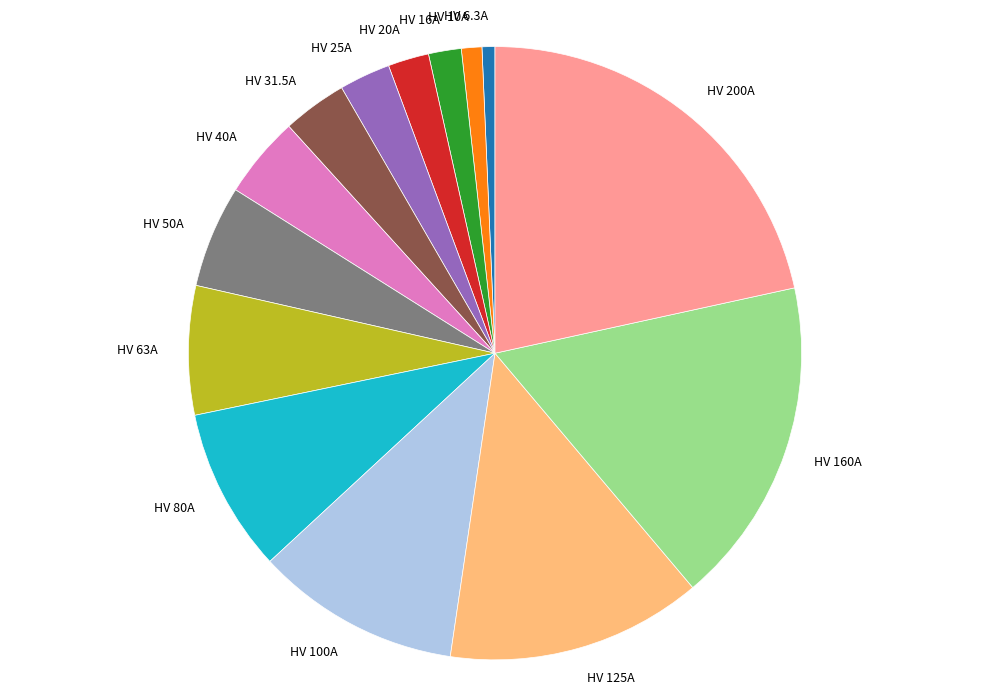

What is the largest slice in the pie chart?

HV 200A